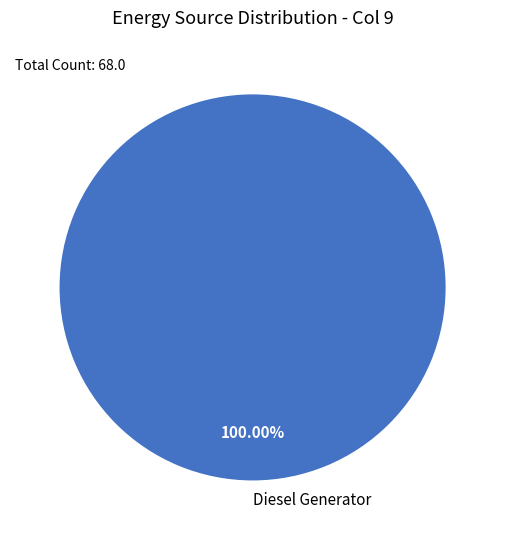

Rank the categories by value from highest to lowest.

Diesel Generator